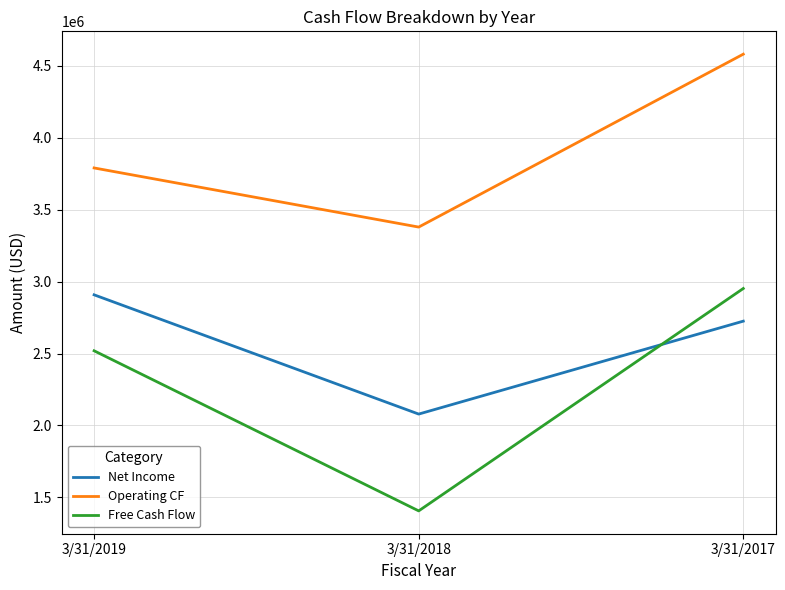

Which series has the largest total across all categories?

Operating CF